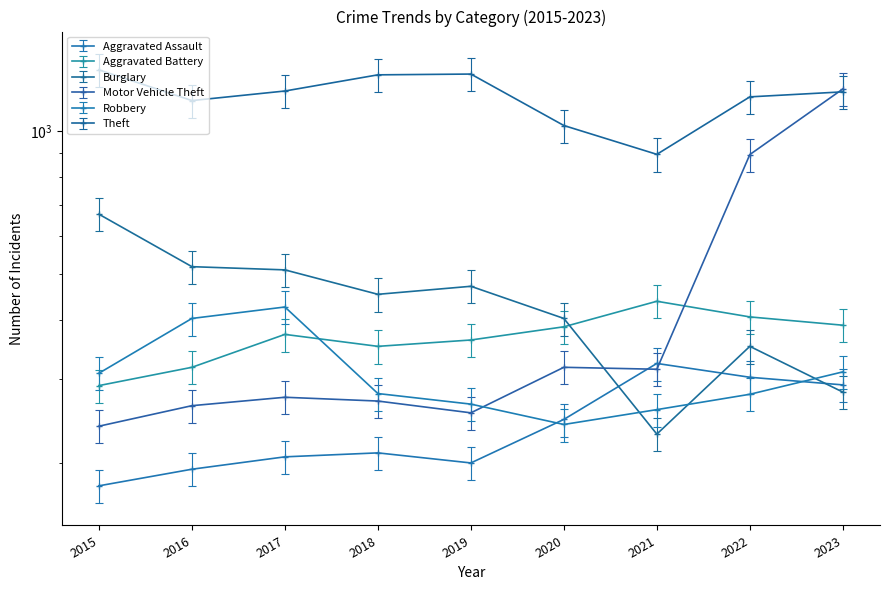

At which category does Motor Vehicle Theft reach its first local peak?

2017